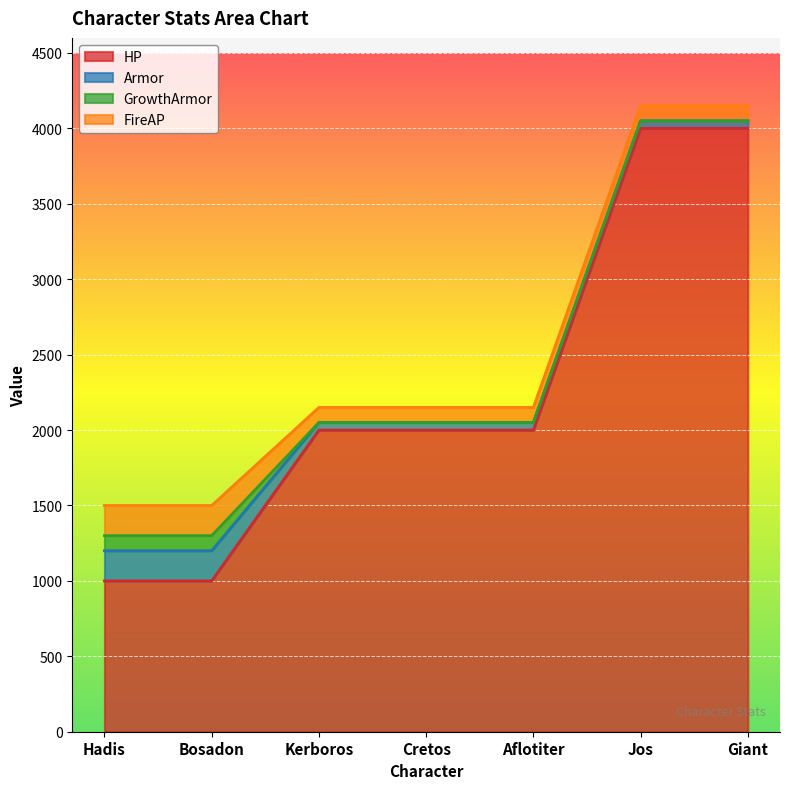

What is the label of the 5th point from the right?

Kerboros